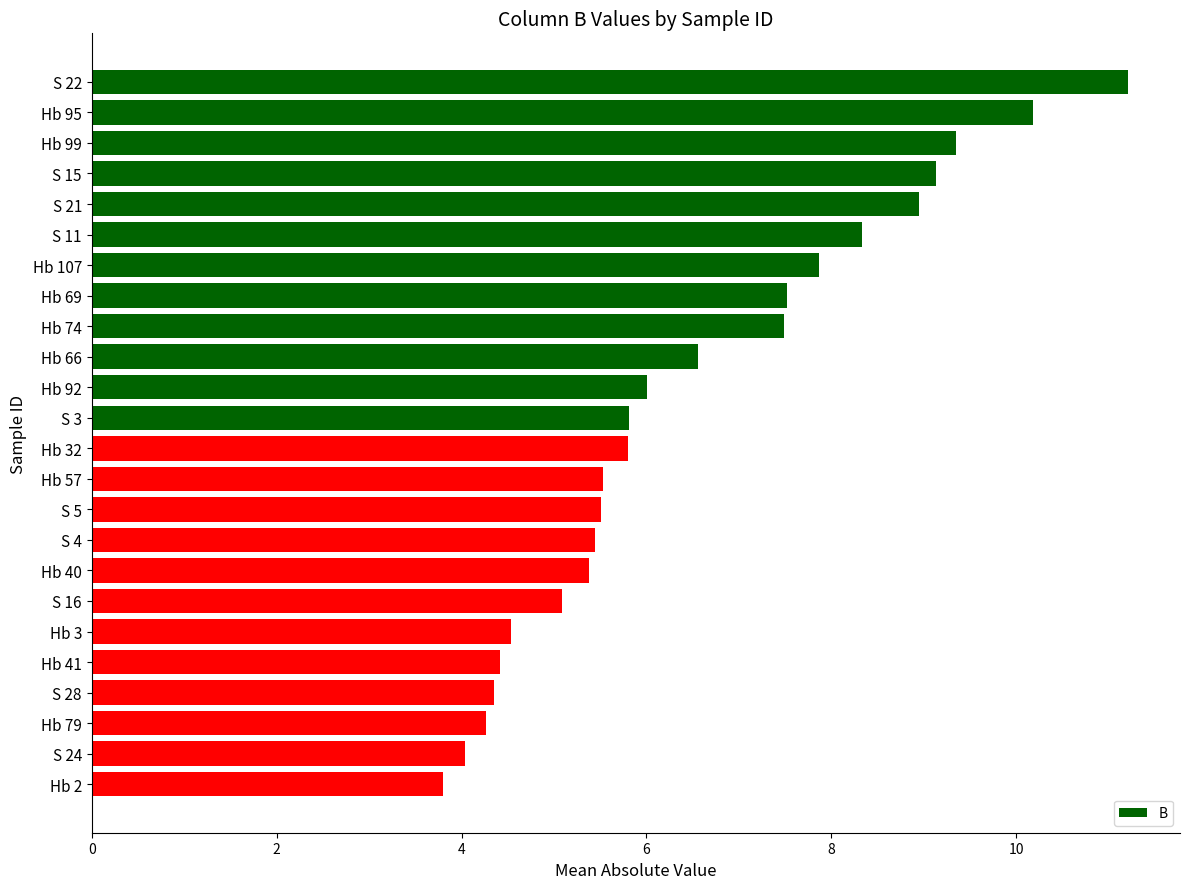

What is the approximate value at S 3?

5.8